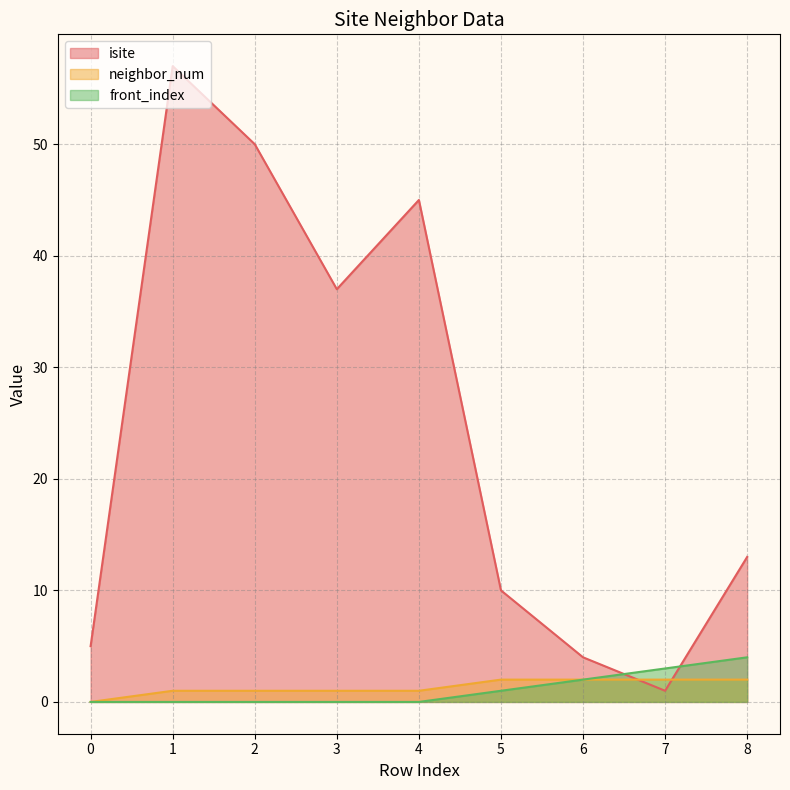

Reading left to right, list all the values displayed in this chart.

isite: 5	57	50	37	45	10	4	1	13
neighbor_num: 0	1	1	1	1	2	2	2	2
front_index: 0	0	0	0	0	1	2	3	4